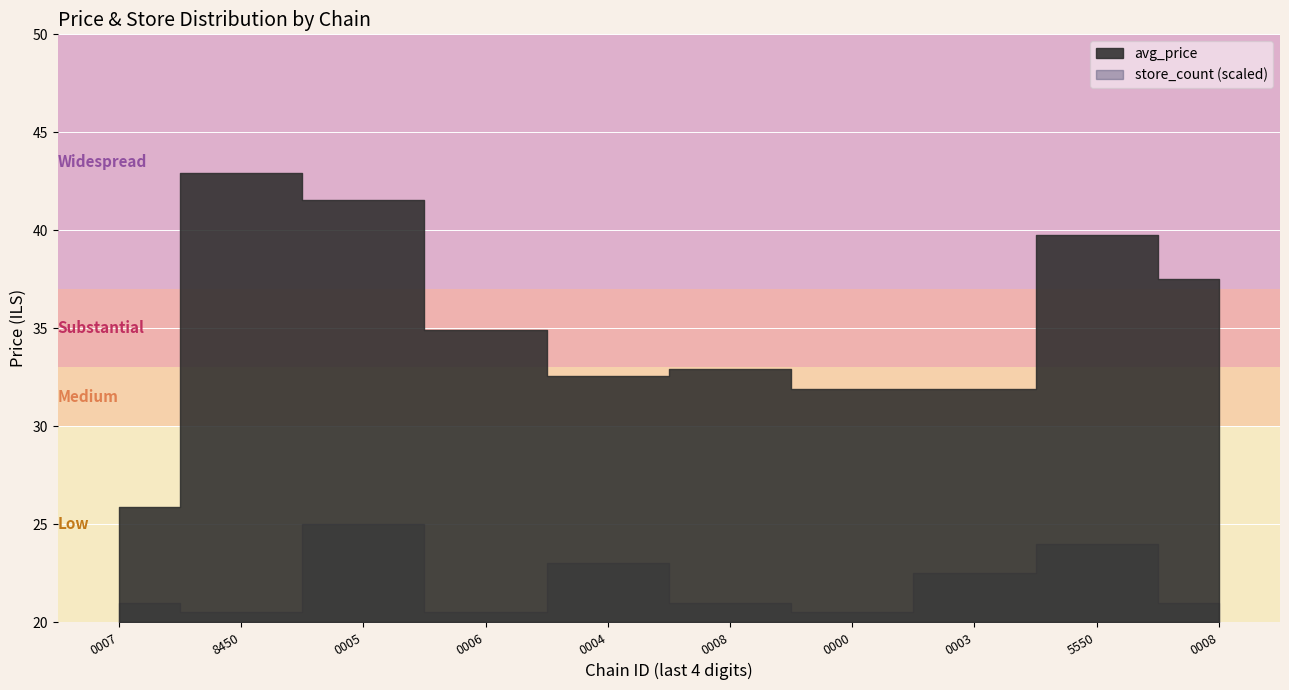

How many values in the avg_price series are below 34?

5